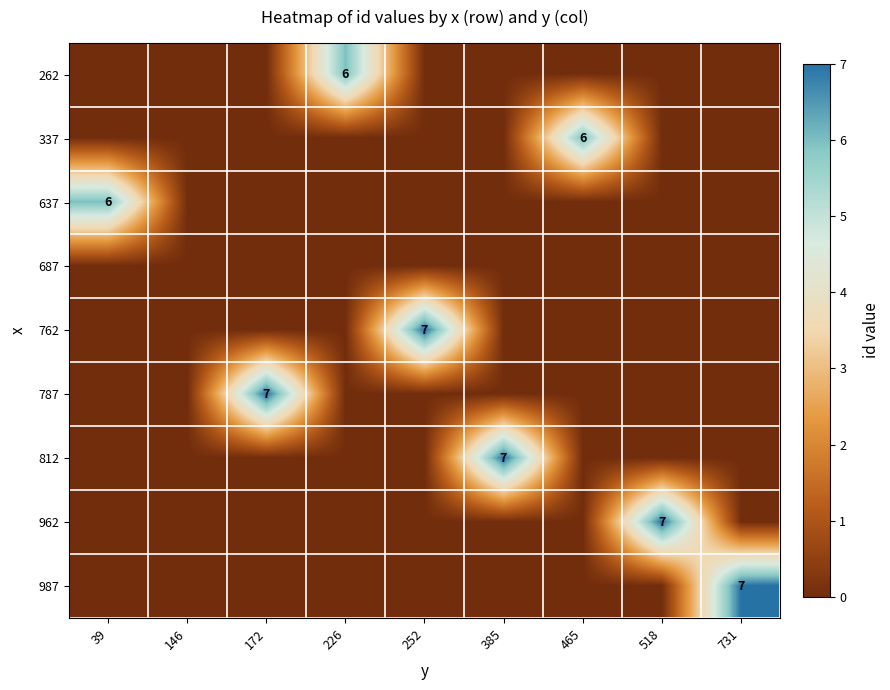

Is it true that 262 equals 1 at 226?

False